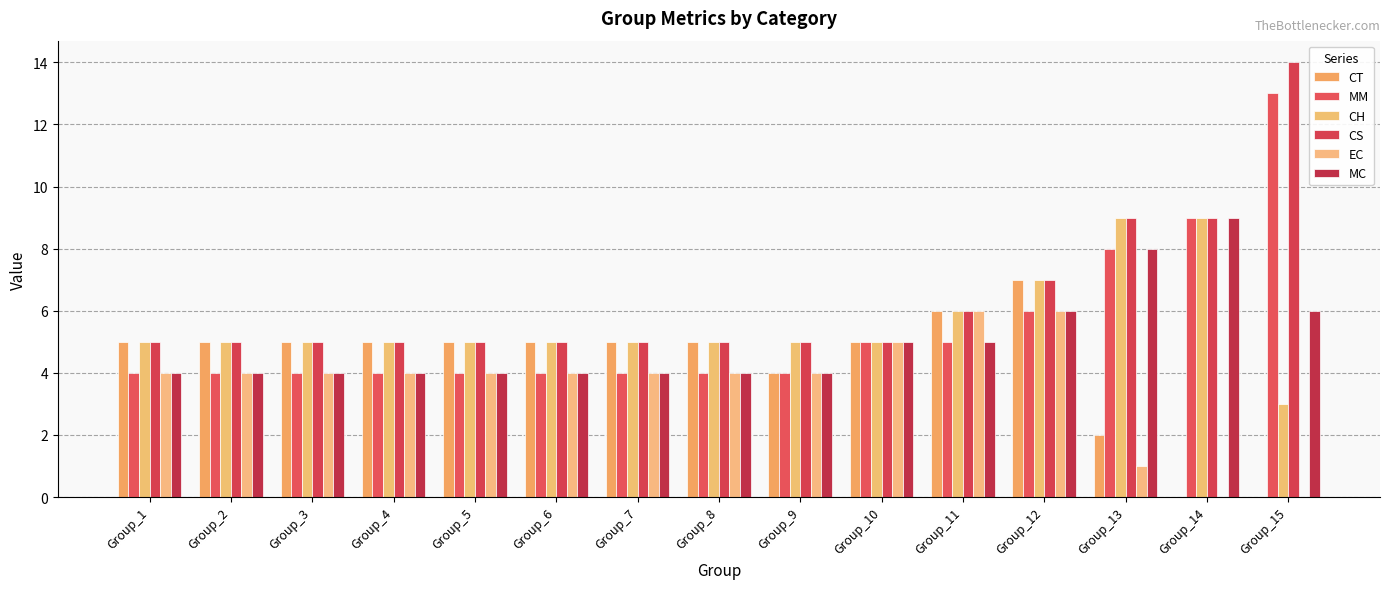

True or false: CS has a value of 3 at Group_5.

False